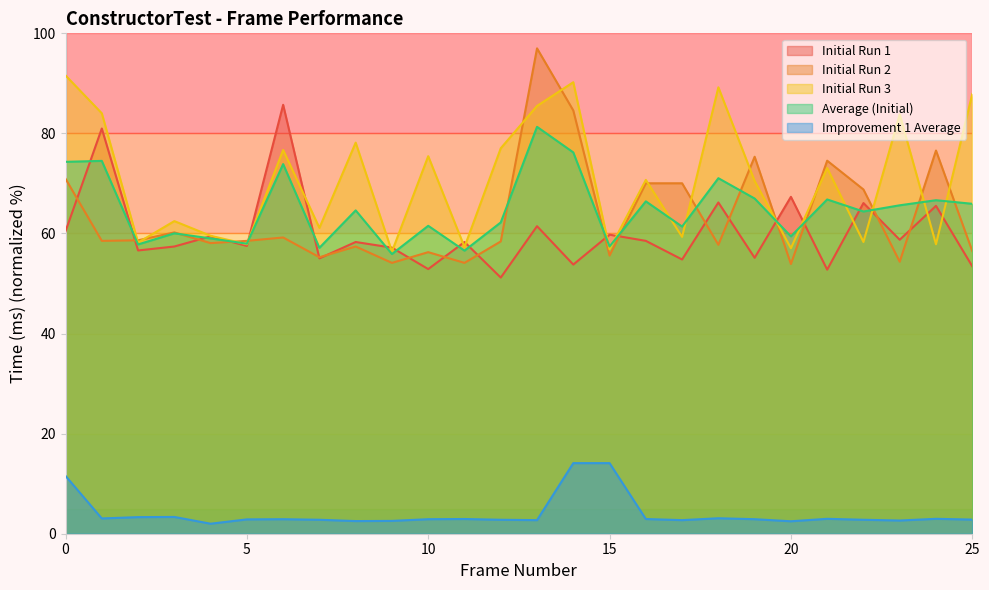

In Improvement 1 Average, how many points are lower than both neighbors (excluding endpoints)?

7